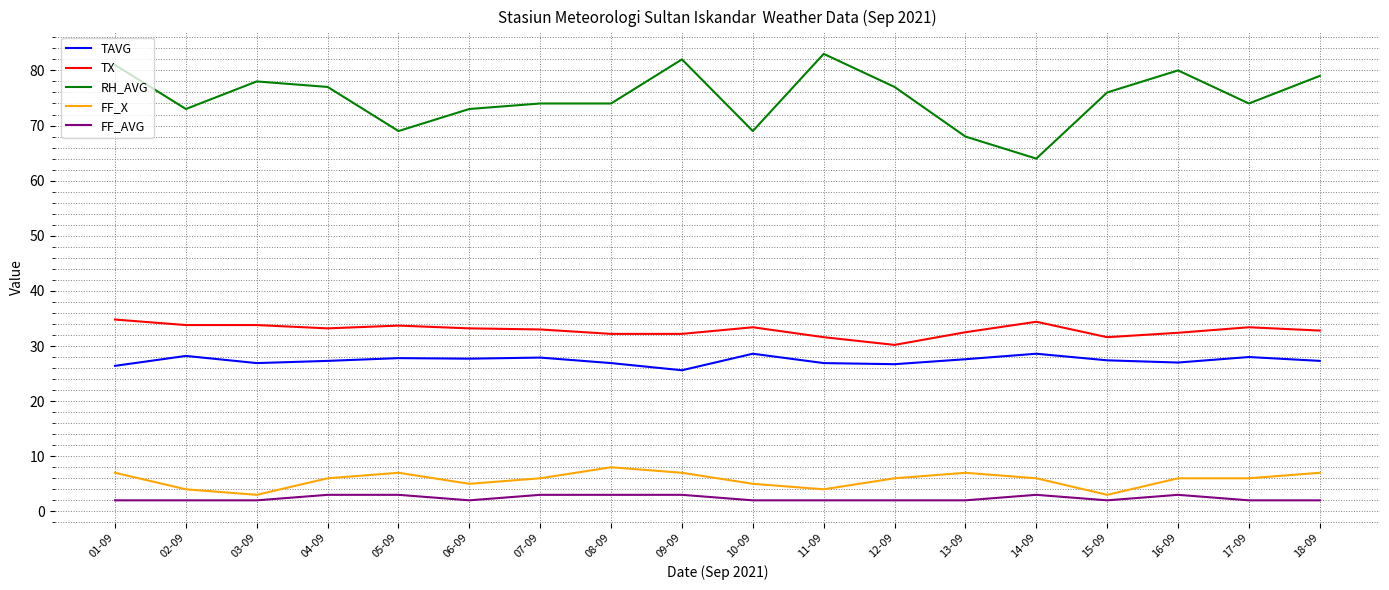

True or false: FF_X and RH_AVG intersect in this chart.

False